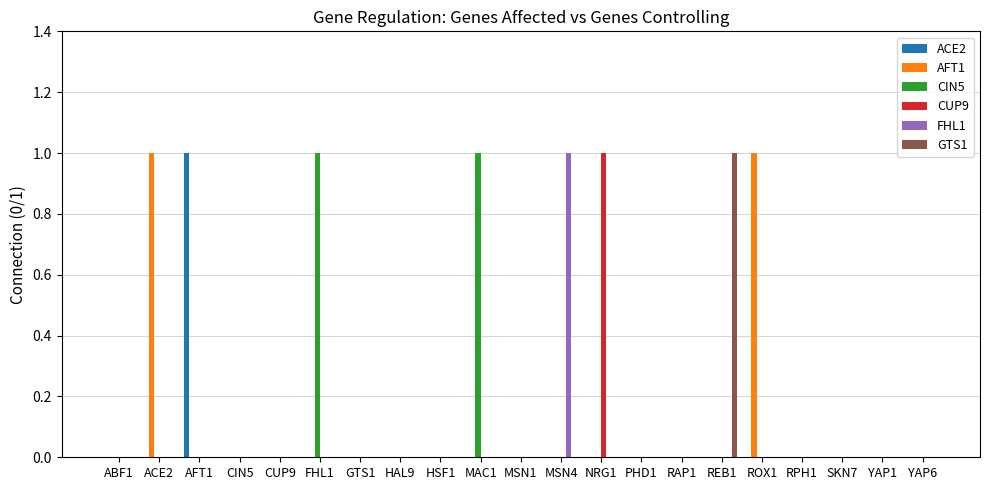

What is the maximum value shown in the chart?

1